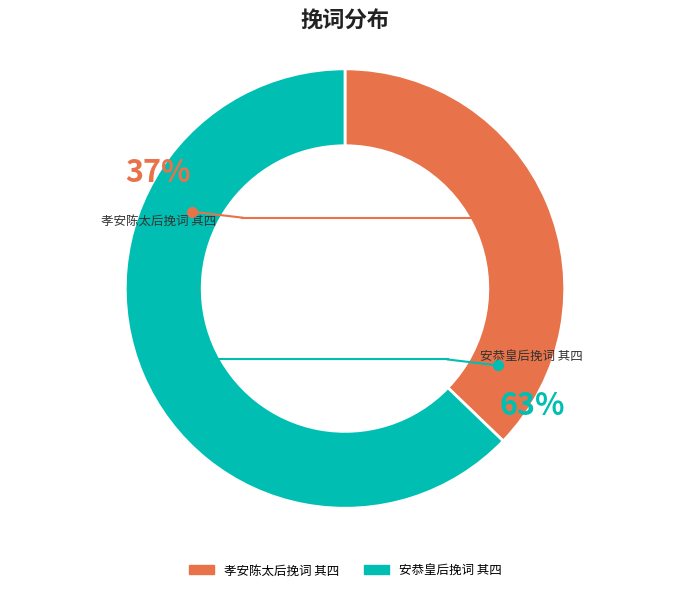

To the nearest percent, what is the average slice percentage?

50%